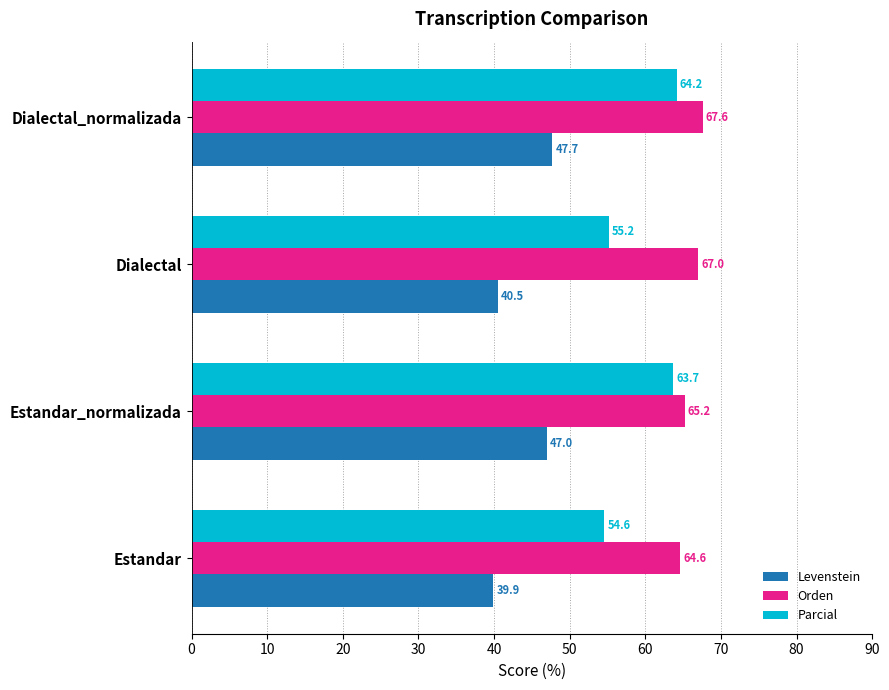

The Orden series shows 67.0 at Dialectal. True or false?

True